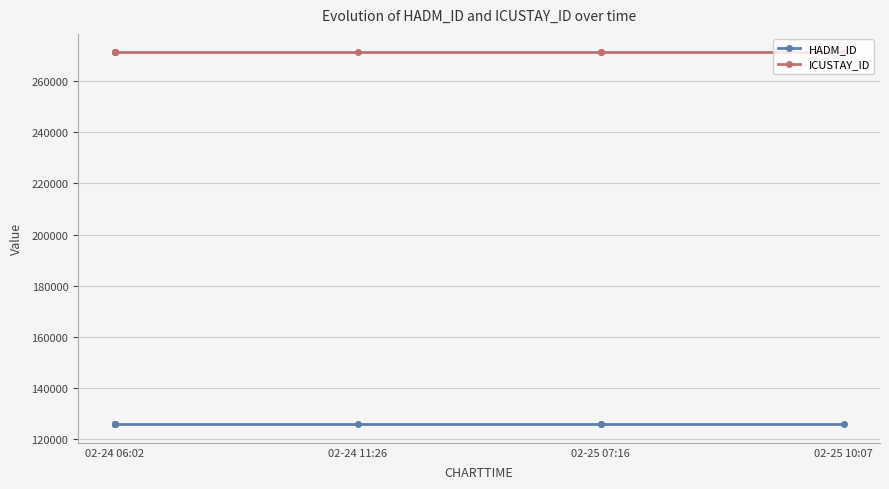

At which label does HADM_ID reach its minimum?

02-24 06:02